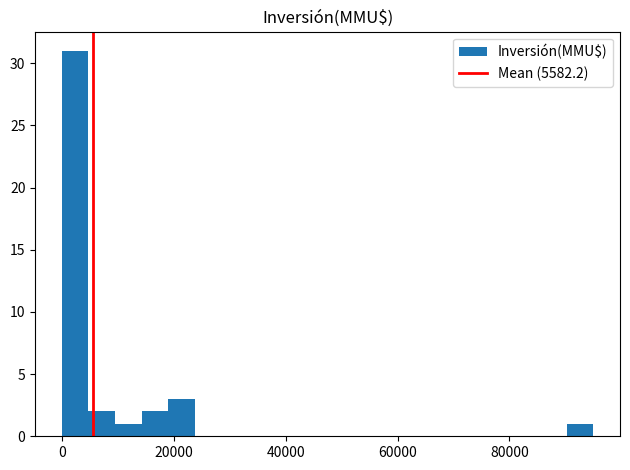

Around what value on the x-axis is the tallest bar? Give the approximate position of its centre, as read against the axis.

2000